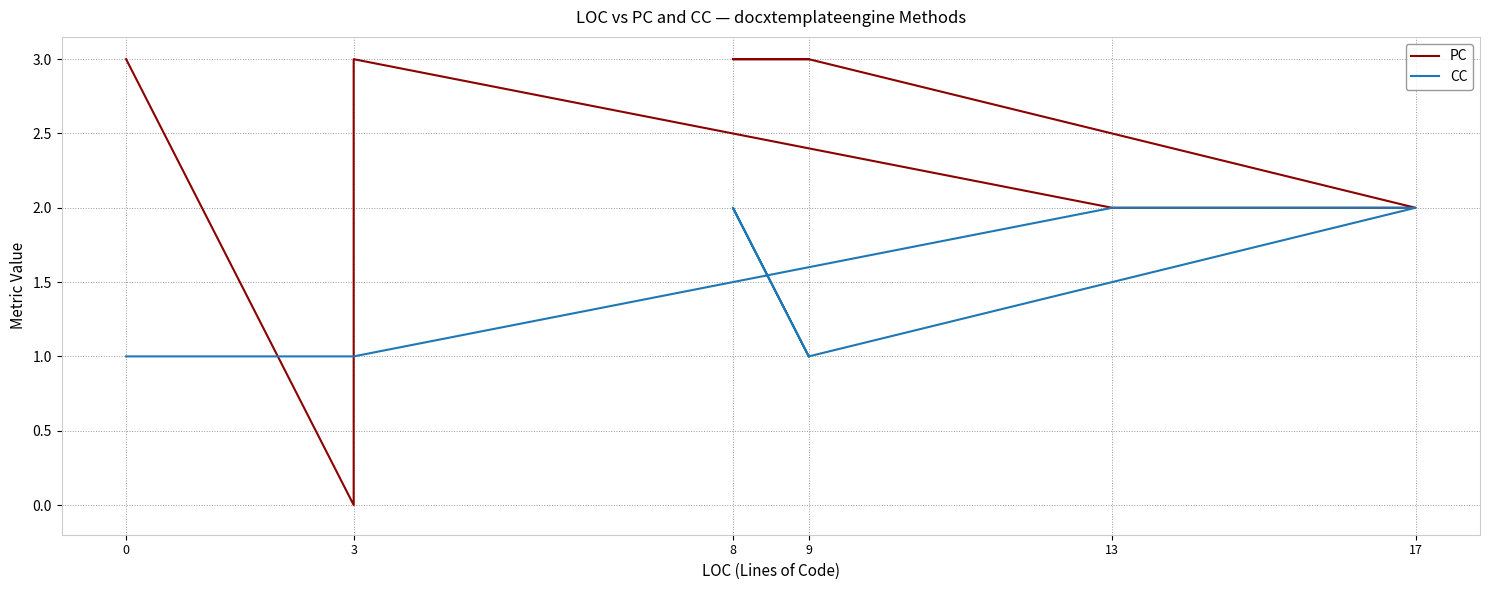

True or false: PC and CC intersect in this chart.

True